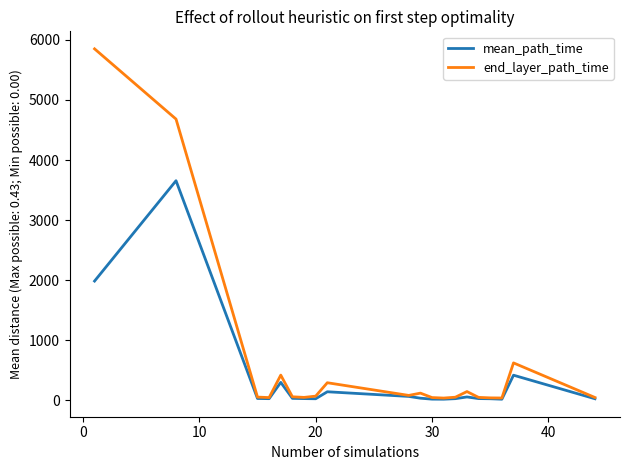

List the series in order of their overall mean, highest first.

end_layer_path_time, mean_path_time